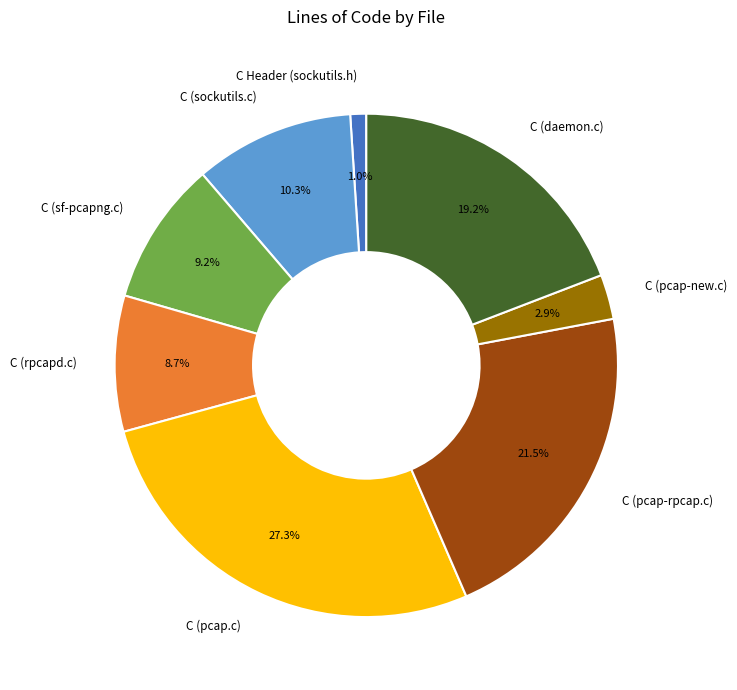

Between C (pcap-new.c) and C (sockutils.c), which is larger?

C (sockutils.c)